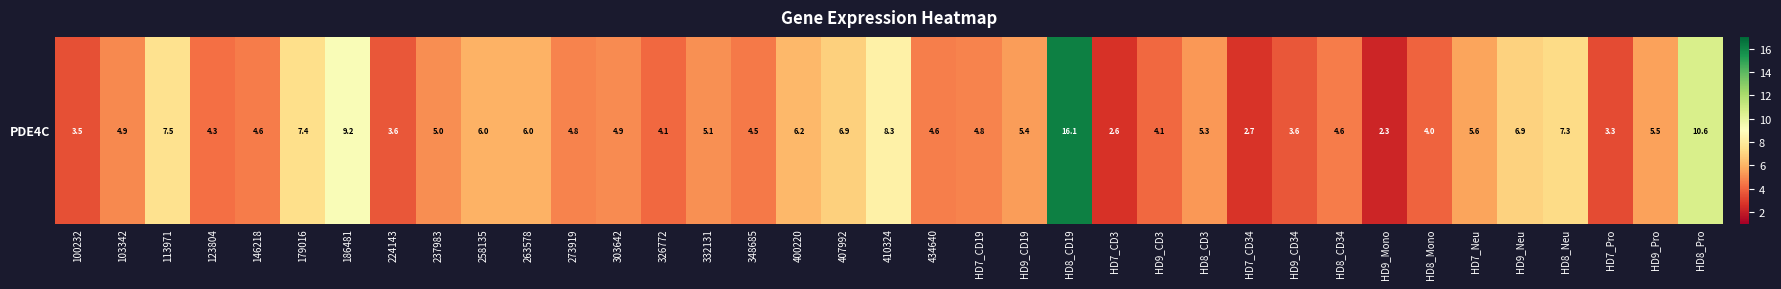

How many series are shown in this chart?

1